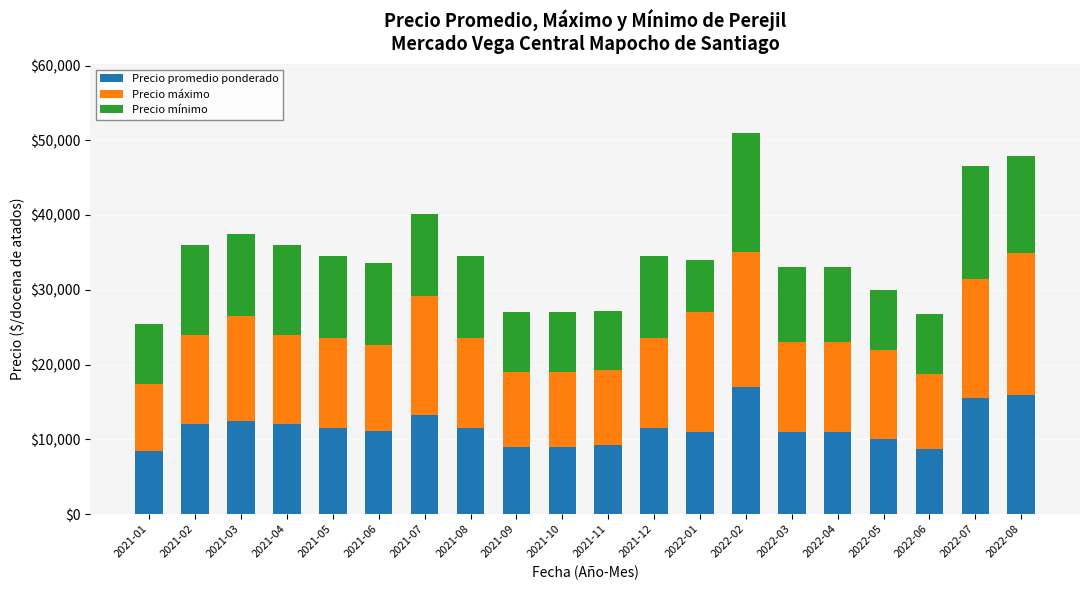

What is the total value across all series at 2021-11?

27210